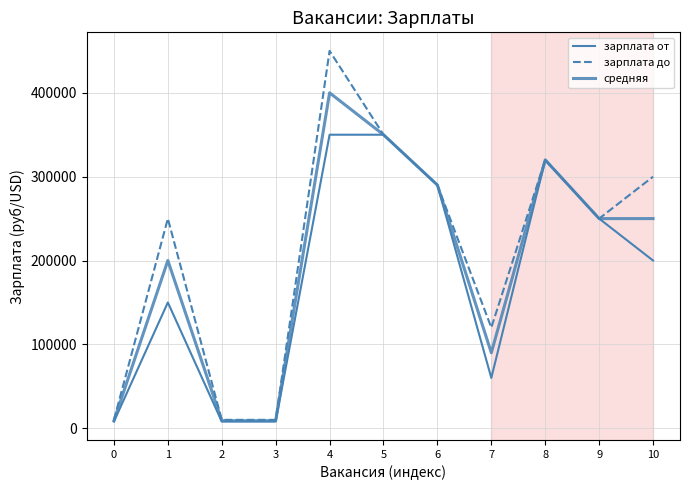

How many lines are shown in the chart?

3